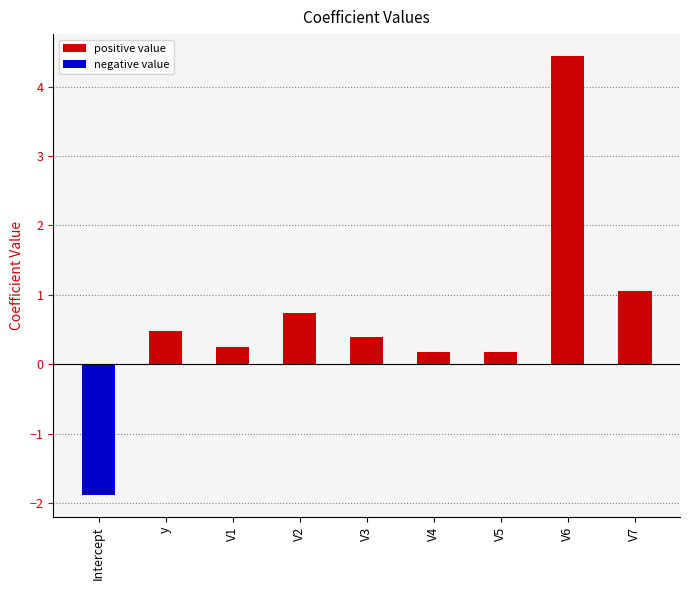

Does the chart contain any negative values?

Yes